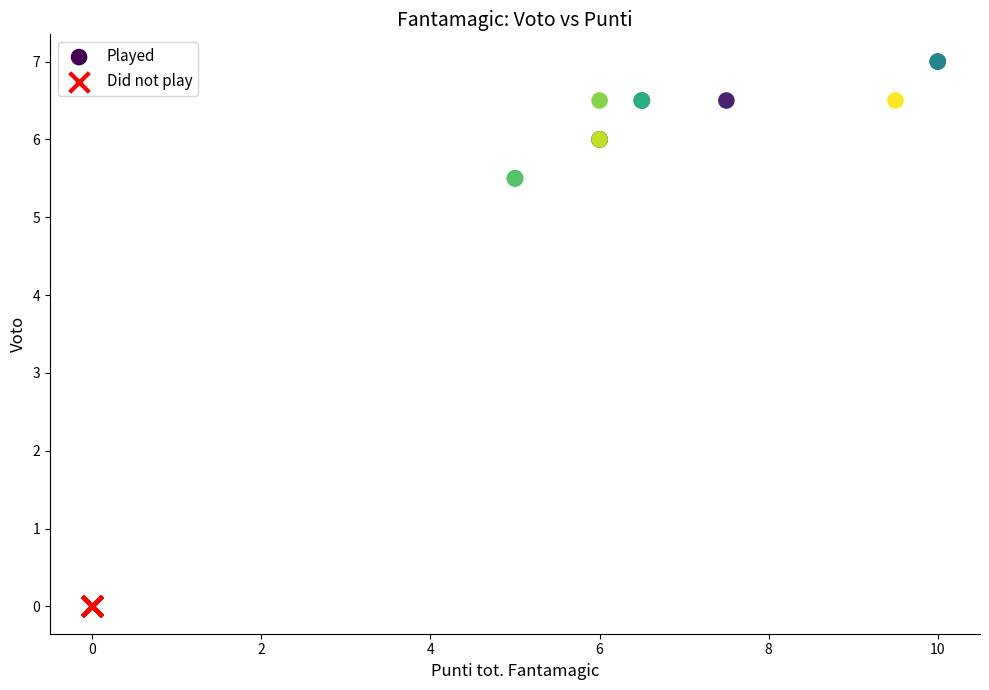

Which series reaches the minimum Y coordinate?

Did not play